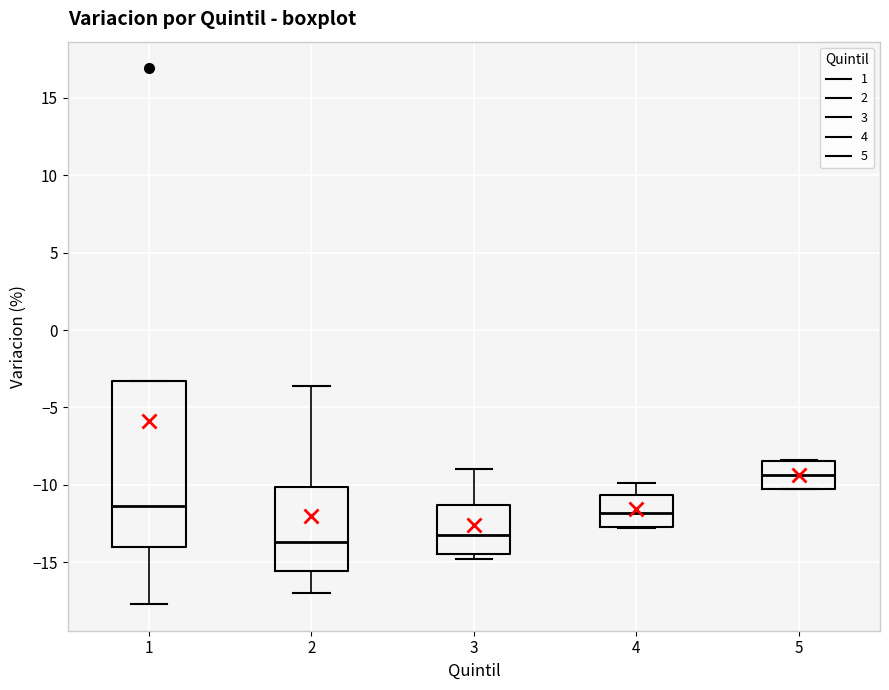

Which box has the highest median line?

5